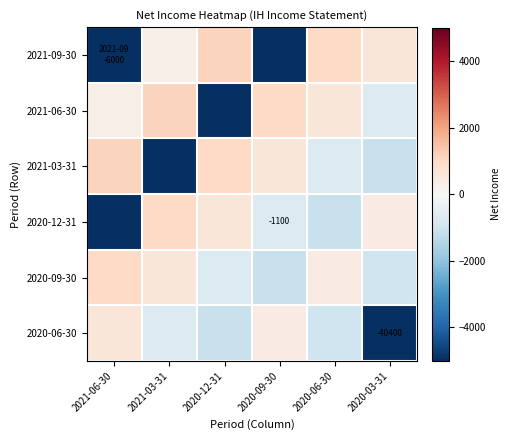

True or false: 2020-06-30 has a value of -40400 at 2020-03-31.

True